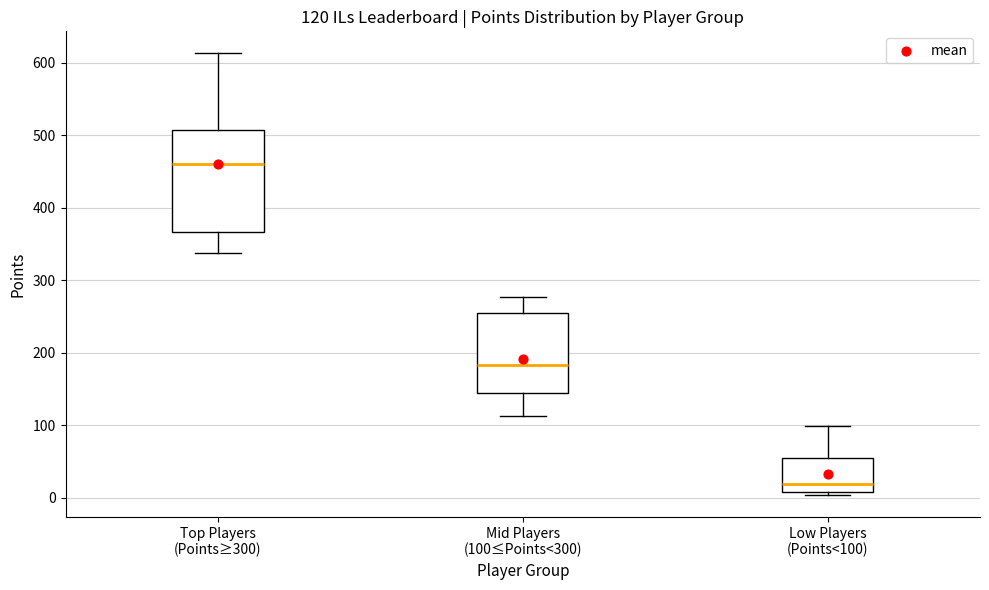

Which box is the tallest, from its lower edge to its upper edge?

Top Players (Points≥300)